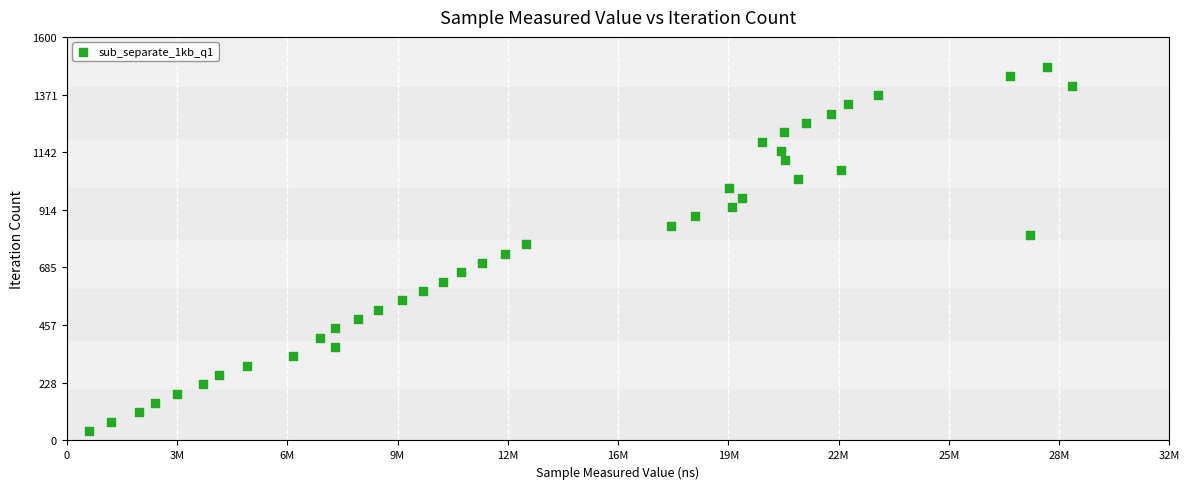

What is the range of Y values (max minus min)?

1443